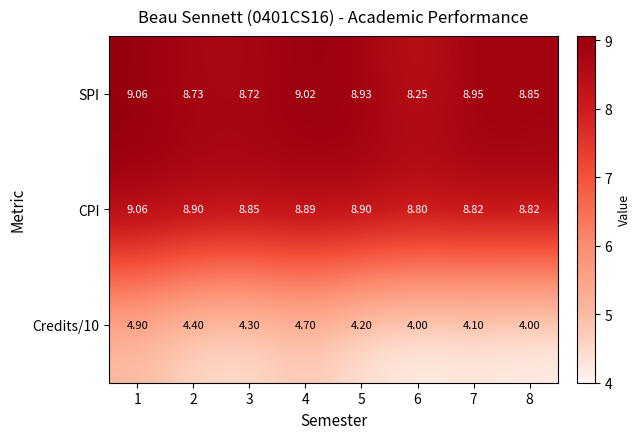

What is the greatest value displayed?

9.1